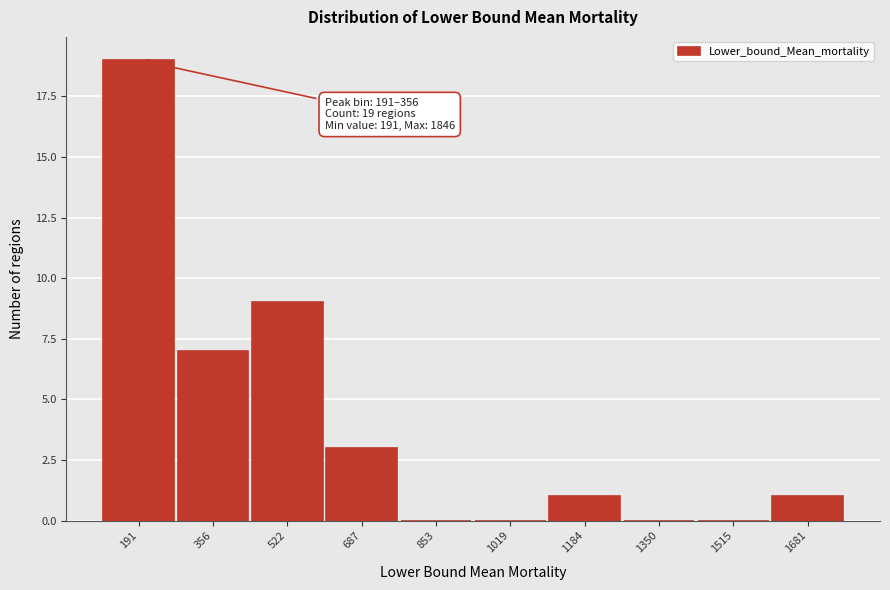

Reading left to right, extract all data points from this chart.

191=19	356=7	522=9	687=3	853=0	1019=0	1184=1	1350=0	1515=0	1681=1